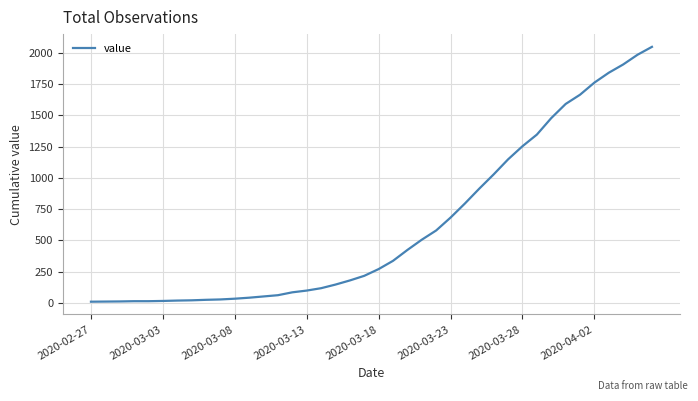

What is the difference between the maximum and minimum values?

2039